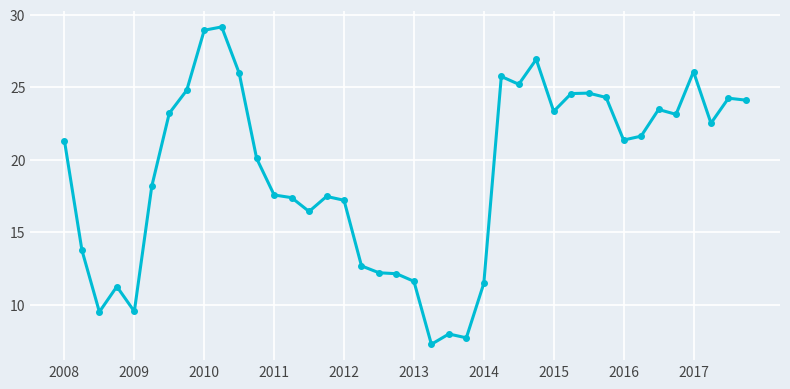

What is the smallest value displayed?

7.3